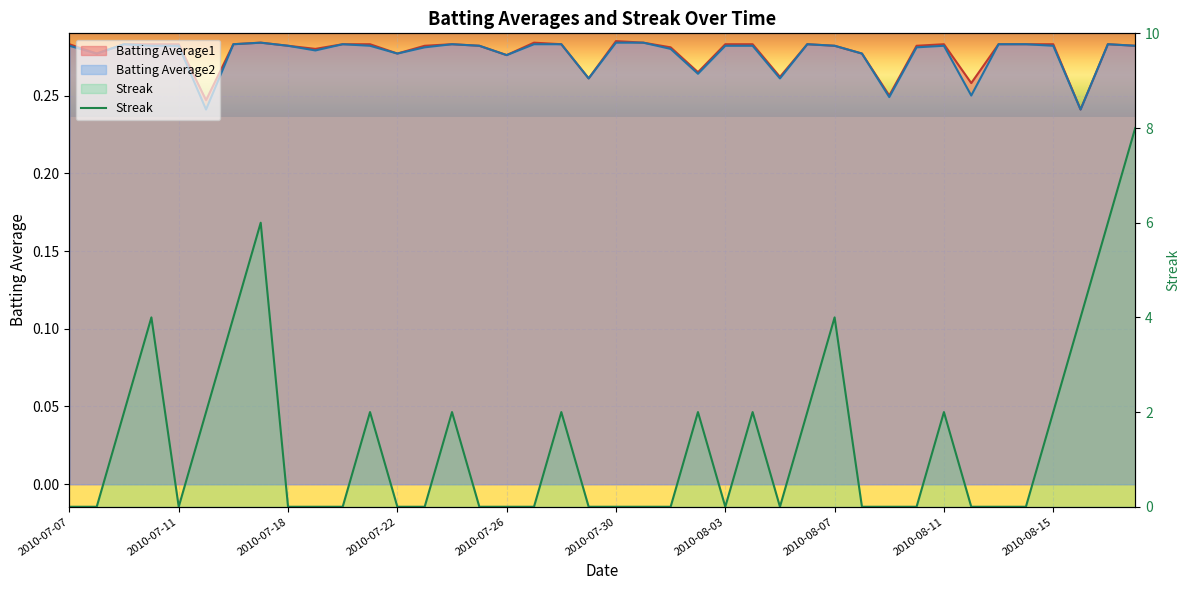

How many values are between 0 and 2?

33